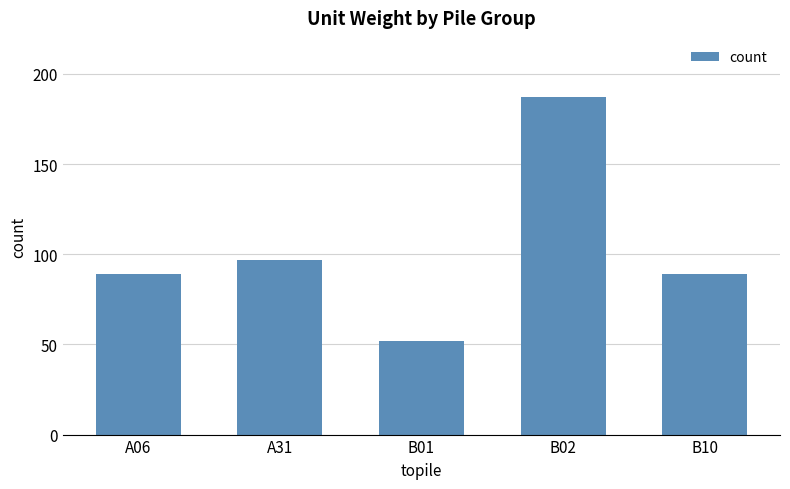

Between B10 and B01, which is larger?

B10